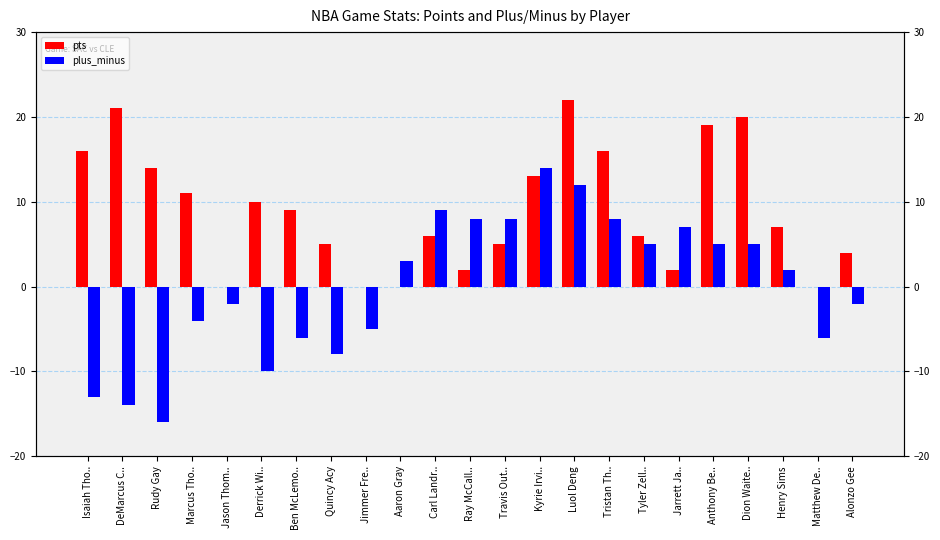

What position from the right is Derrick Wi..?

18